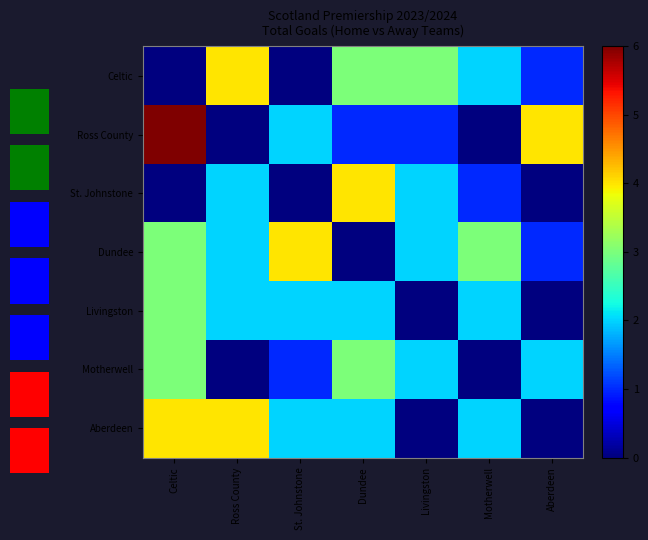

Which series has the largest total across all categories?

Dundee